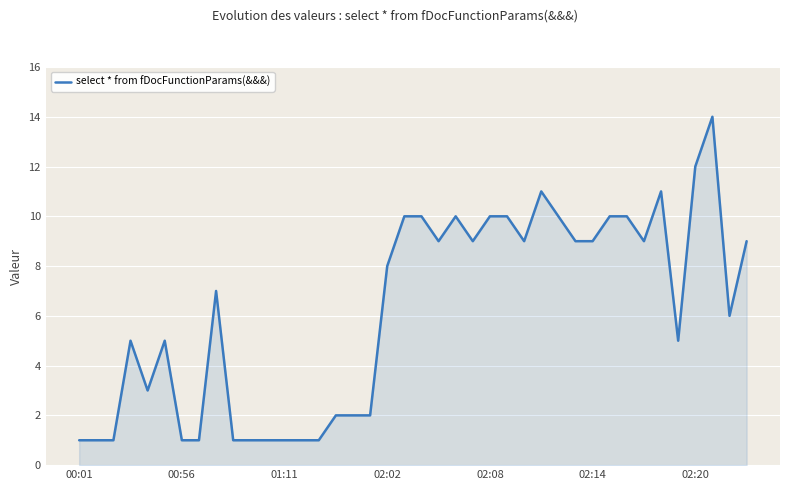

True or false: there are more than 0 points higher than both neighbors.

True